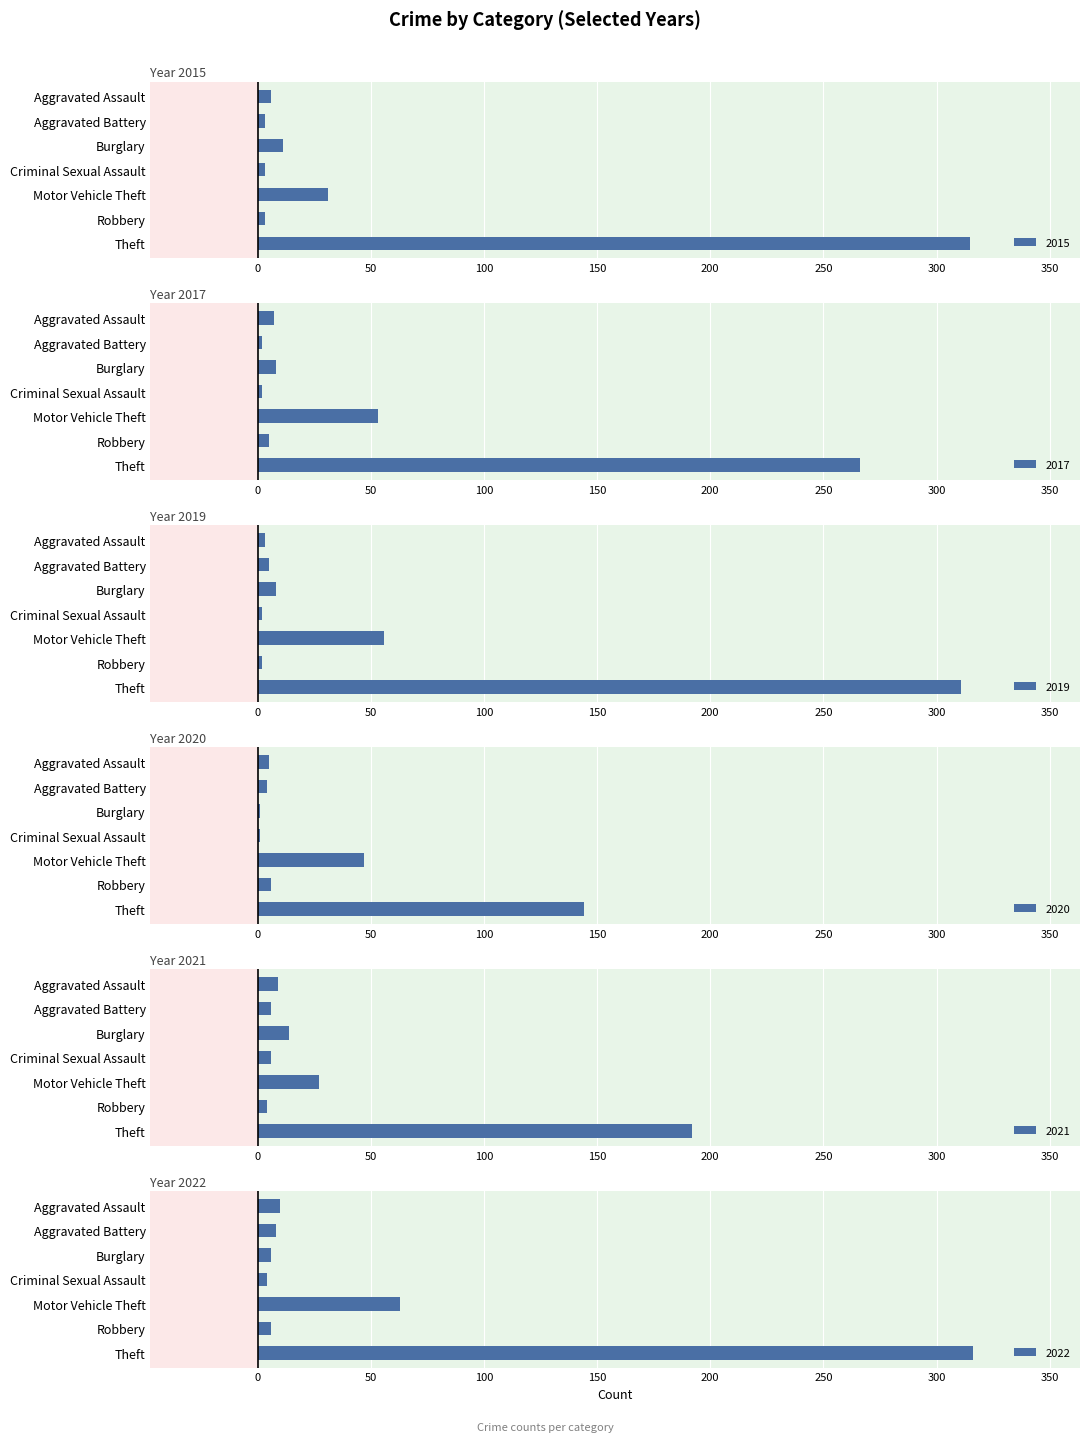

The 2017 series shows 3 at Burglary. True or false?

False